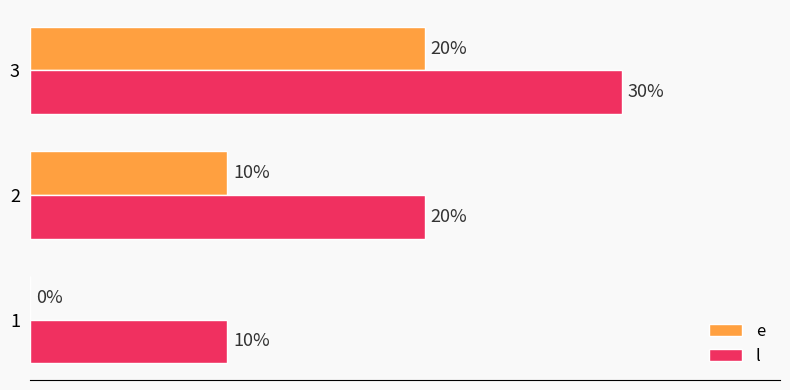

Which series has the largest total across all categories?

l